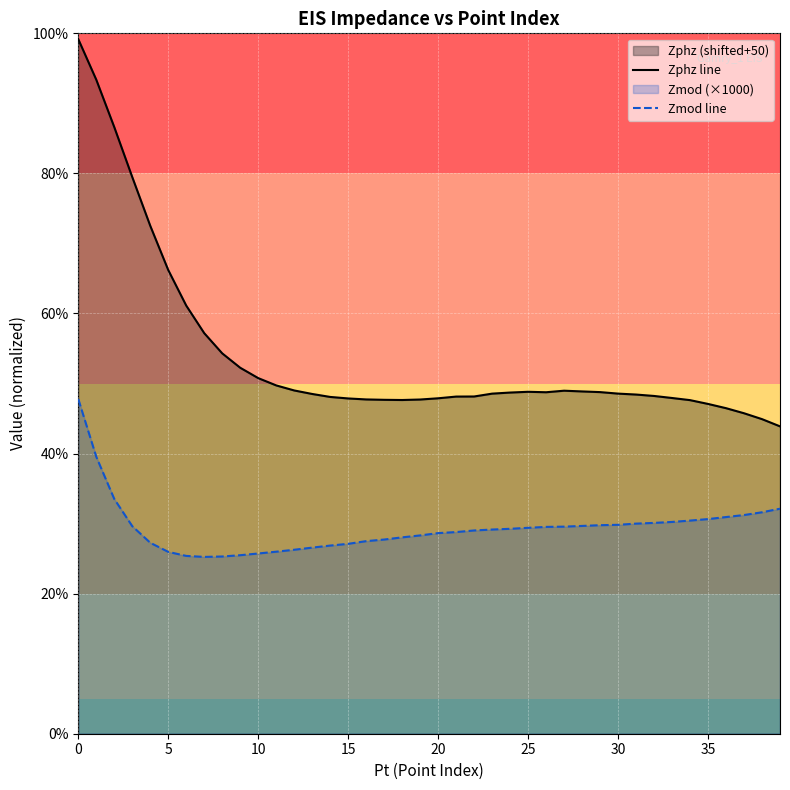

Rank the series by their maximum value, from highest to lowest.

Zphz line, Zmod line